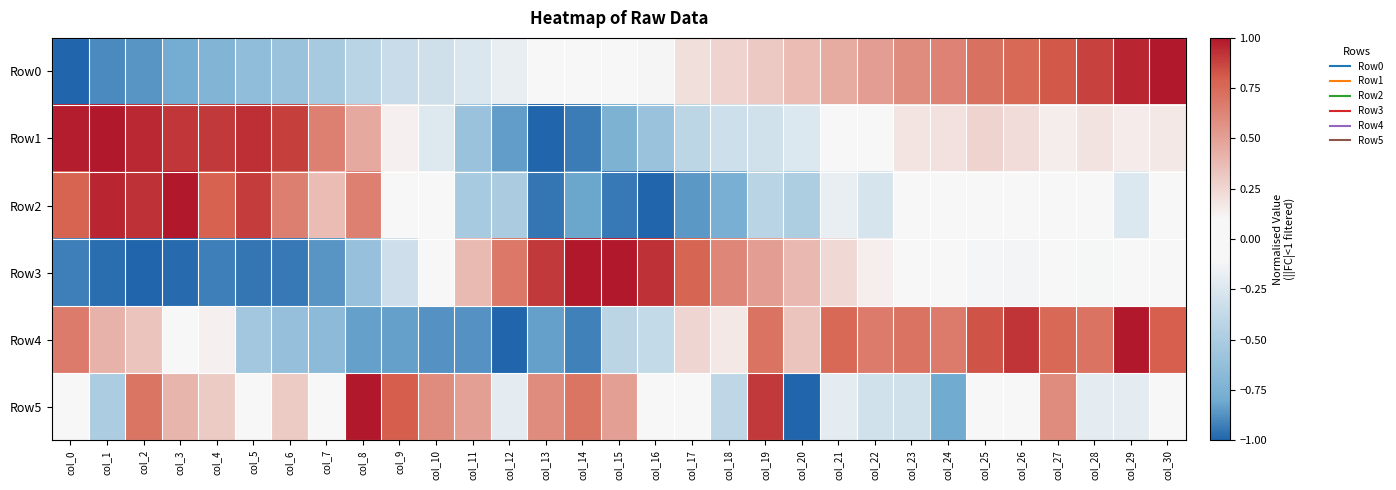

Reading left to right, list all the values displayed in this chart.

Row0: col_0=-1.0	col_1=-0.9	col_2=-0.9	col_3=-0.8	col_4=-0.7	col_5=-0.6	col_6=-0.6	col_7=-0.5	col_8=-0.4	col_9=-0.3	col_10=-0.3	col_11=-0.2	col_12=-0.2	col_13=-0.1	col_14=-0.0	col_15=0.0	col_16=0.1	col_17=0.2	col_18=0.3	col_19=0.3	col_20=0.4	col_21=0.5	col_22=0.5	col_23=0.6	col_24=0.6	col_25=0.7	col_26=0.8	col_27=0.8	col_28=0.9	col_29=1.0	col_30=1.0
Row1: col_0=1.0	col_1=1.0	col_2=1.0	col_3=0.9	col_4=0.9	col_5=0.9	col_6=0.9	col_7=0.6	col_8=0.5	col_9=0.1	col_10=-0.2	col_11=-0.6	col_12=-0.8	col_13=-1.0	col_14=-0.9	col_15=-0.7	col_16=-0.6	col_17=-0.4	col_18=-0.3	col_19=-0.3	col_20=-0.2	col_21=-0.0	col_22=0.0	col_23=0.2	col_24=0.2	col_25=0.3	col_26=0.2	col_27=0.1	col_28=0.2	col_29=0.2	col_30=0.2
Row2: col_0=0.8	col_1=1.0	col_2=0.9	col_3=1.0	col_4=0.8	col_5=0.9	col_6=0.7	col_7=0.4	col_8=0.6	col_9=0.1	col_10=0.0	col_11=-0.5	col_12=-0.5	col_13=-0.9	col_14=-0.8	col_15=-0.9	col_16=-1.0	col_17=-0.9	col_18=-0.8	col_19=-0.4	col_20=-0.5	col_21=-0.2	col_22=-0.3	col_23=0.0	col_24=-0.1	col_25=-0.0	col_26=0.0	col_27=-0.1	col_28=0.1	col_29=-0.2	col_30=-0.1
Row3: col_0=-0.9	col_1=-1.0	col_2=-1.0	col_3=-1.0	col_4=-0.9	col_5=-0.9	col_6=-0.9	col_7=-0.9	col_8=-0.6	col_9=-0.3	col_10=0.0	col_11=0.4	col_12=0.7	col_13=0.9	col_14=1.0	col_15=1.0	col_16=0.9	col_17=0.8	col_18=0.6	col_19=0.5	col_20=0.4	col_21=0.2	col_22=0.1	col_23=-0.0	col_24=-0.0	col_25=-0.1	col_26=-0.1	col_27=-0.1	col_28=-0.1	col_29=-0.1	col_30=-0.1
Row4: col_0=0.7	col_1=0.4	col_2=0.3	col_3=-0.1	col_4=0.1	col_5=-0.5	col_6=-0.6	col_7=-0.7	col_8=-0.8	col_9=-0.8	col_10=-0.9	col_11=-0.9	col_12=-1.0	col_13=-0.8	col_14=-0.9	col_15=-0.4	col_16=-0.4	col_17=0.2	col_18=0.2	col_19=0.7	col_20=0.3	col_21=0.8	col_22=0.7	col_23=0.7	col_24=0.7	col_25=0.8	col_26=0.9	col_27=0.8	col_28=0.7	col_29=1.0	col_30=0.8
Row5: col_0=-0.1	col_1=-0.5	col_2=0.7	col_3=0.4	col_4=0.3	col_5=0.1	col_6=0.3	col_7=-0.1	col_8=1.0	col_9=0.8	col_10=0.6	col_11=0.5	col_12=-0.2	col_13=0.6	col_14=0.7	col_15=0.5	col_16=-0.1	col_17=0.1	col_18=-0.4	col_19=0.9	col_20=-1.0	col_21=-0.2	col_22=-0.3	col_23=-0.3	col_24=-0.8	col_25=-0.1	col_26=-0.1	col_27=0.6	col_28=-0.2	col_29=-0.2	col_30=-0.1